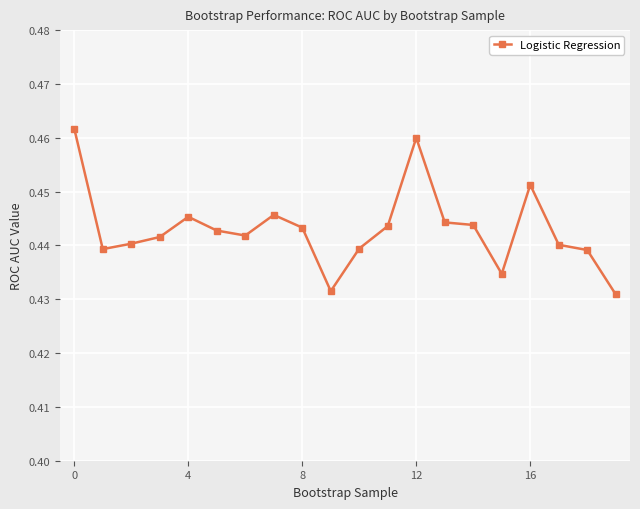

Count the number of data series in this chart.

1